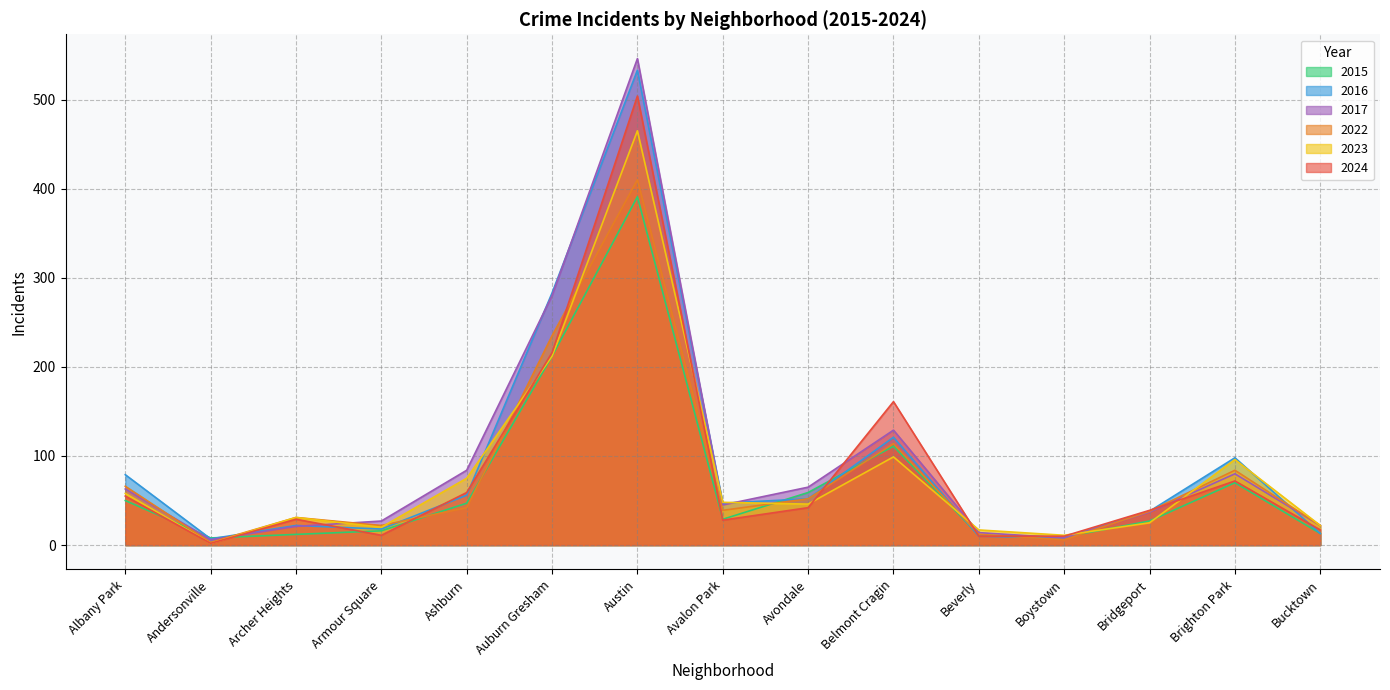

What is the total value across all series at Belmont Cragin?

735